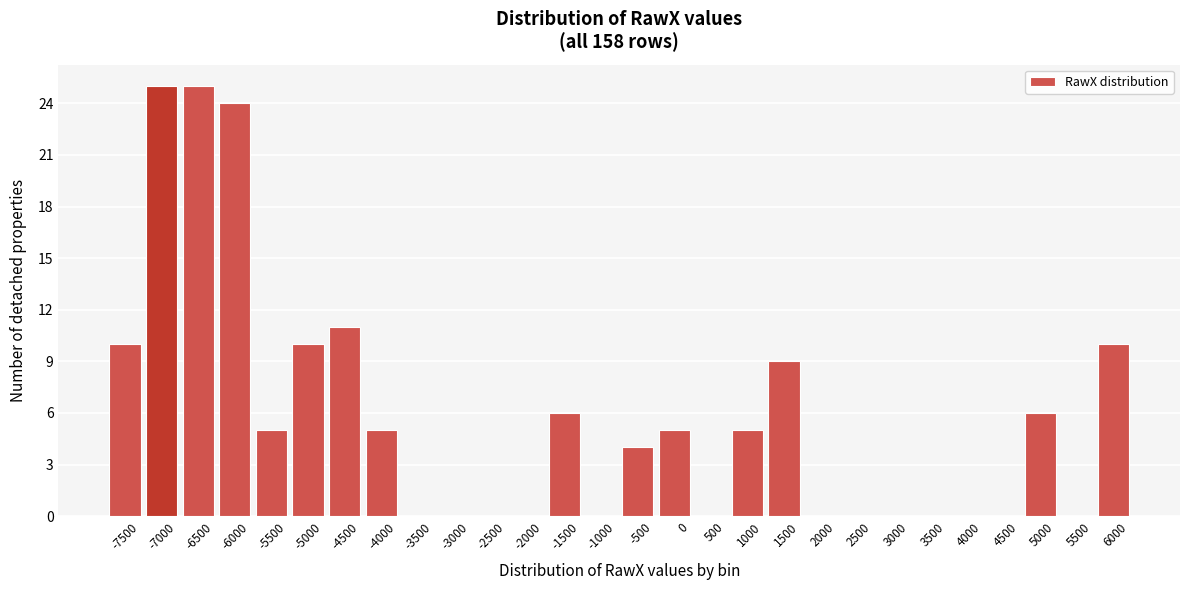

Reading left to right, extract all data points from this chart.

-7500=10	-7000=25	-6500=25	-6000=24	-5500=5	-5000=10	-4500=11	-4000=5	-3500=0	-3000=0	-2500=0	-2000=0	-1500=6	-1000=0	-500=4	0=5	500=0	1000=5	1500=9	2000=0	2500=0	3000=0	3500=0	4000=0	4500=0	5000=6	5500=0	6000=10